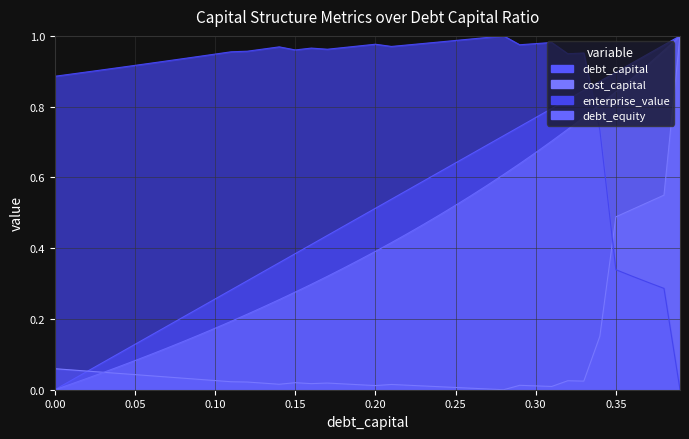

True or false: enterprise_value has more than 1 points higher than both neighbors.

True